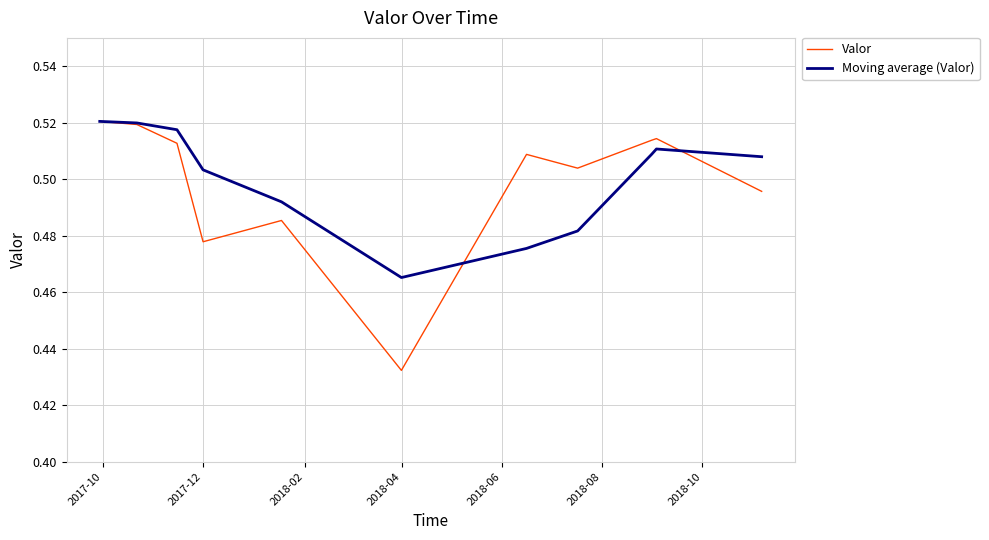

List the series in order of their peak value, highest first.

Valor, Moving average (Valor)